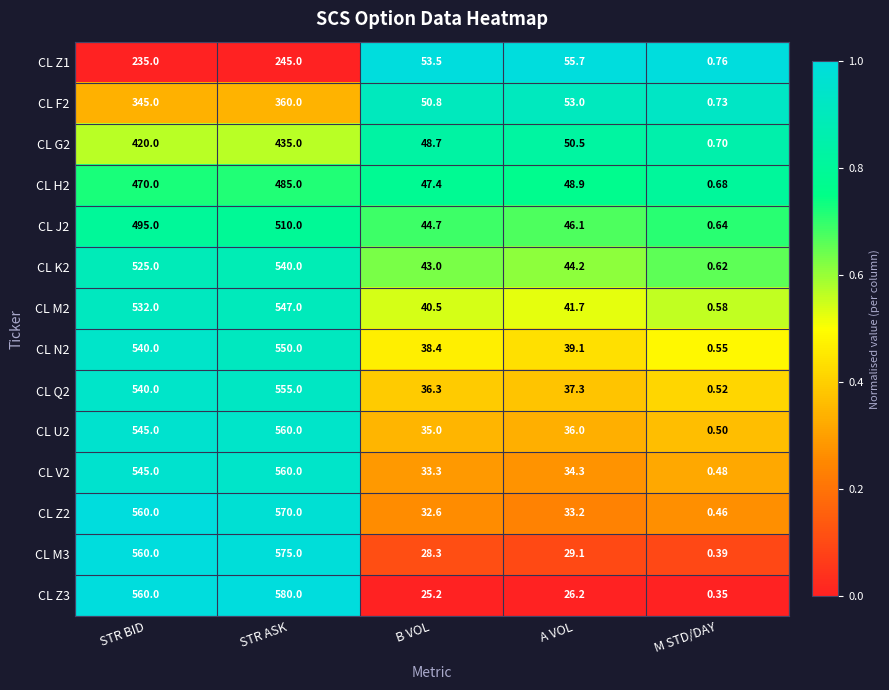

Where is CL K2 nearest to the value 270?

A VOL